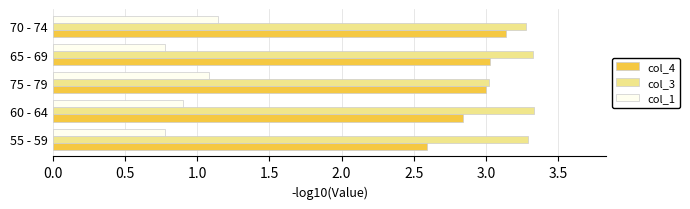

What is the minimum value shown in the chart?

0.8